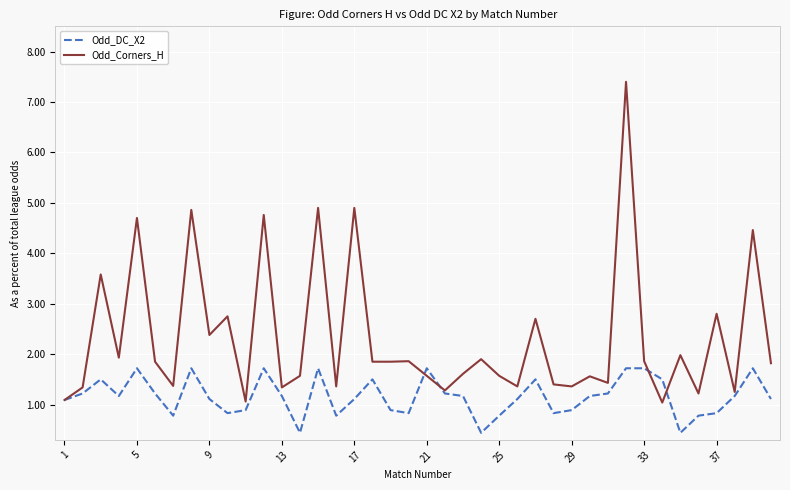

What is the smallest value displayed?

0.4